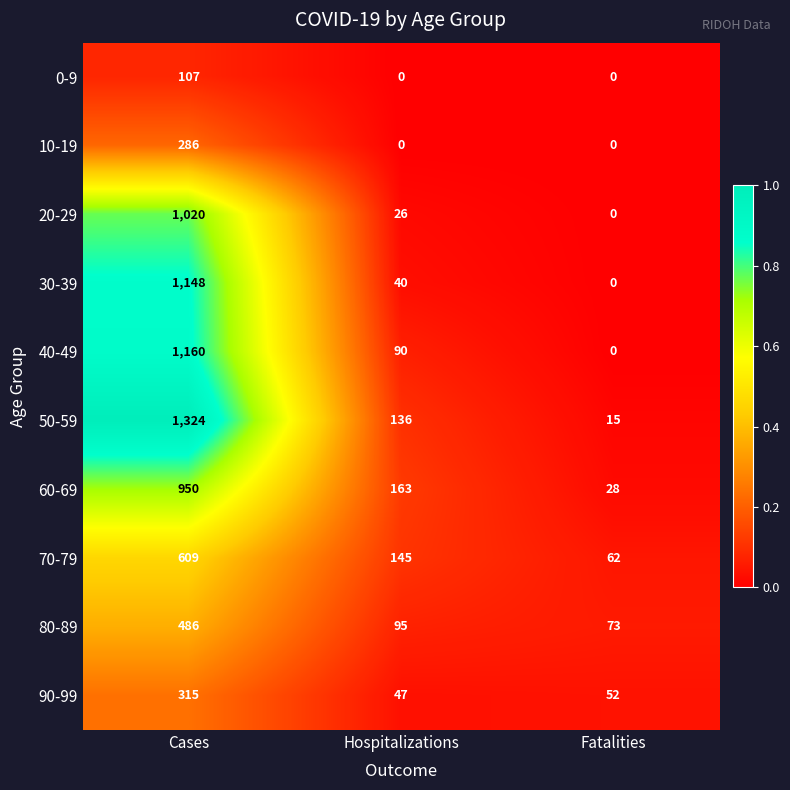

At which label is 80-89 closest to 279?

Hospitalizations